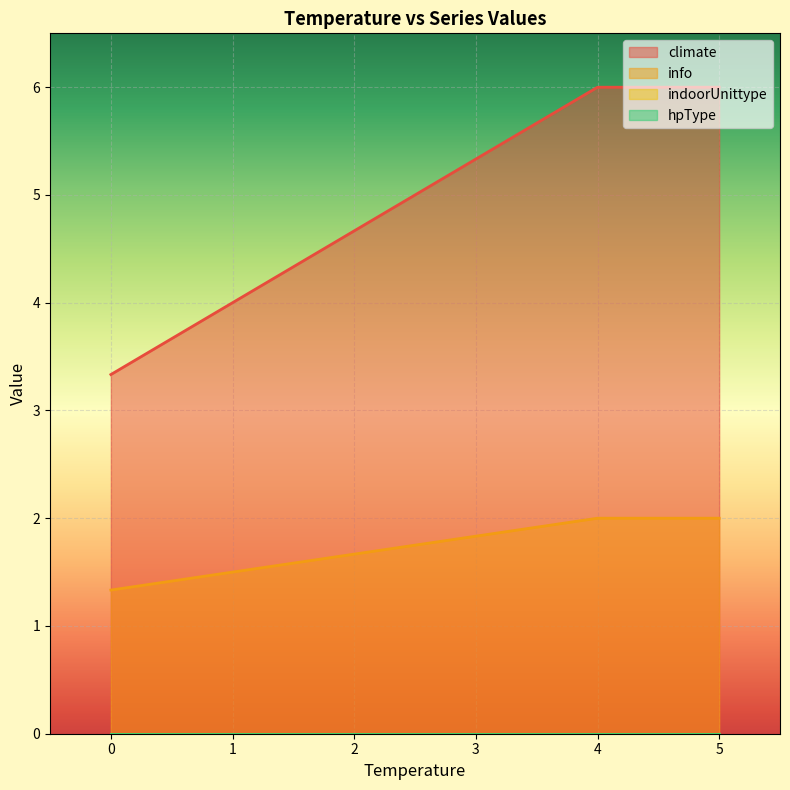

Does the chart display data point markers on the line(s)?

No